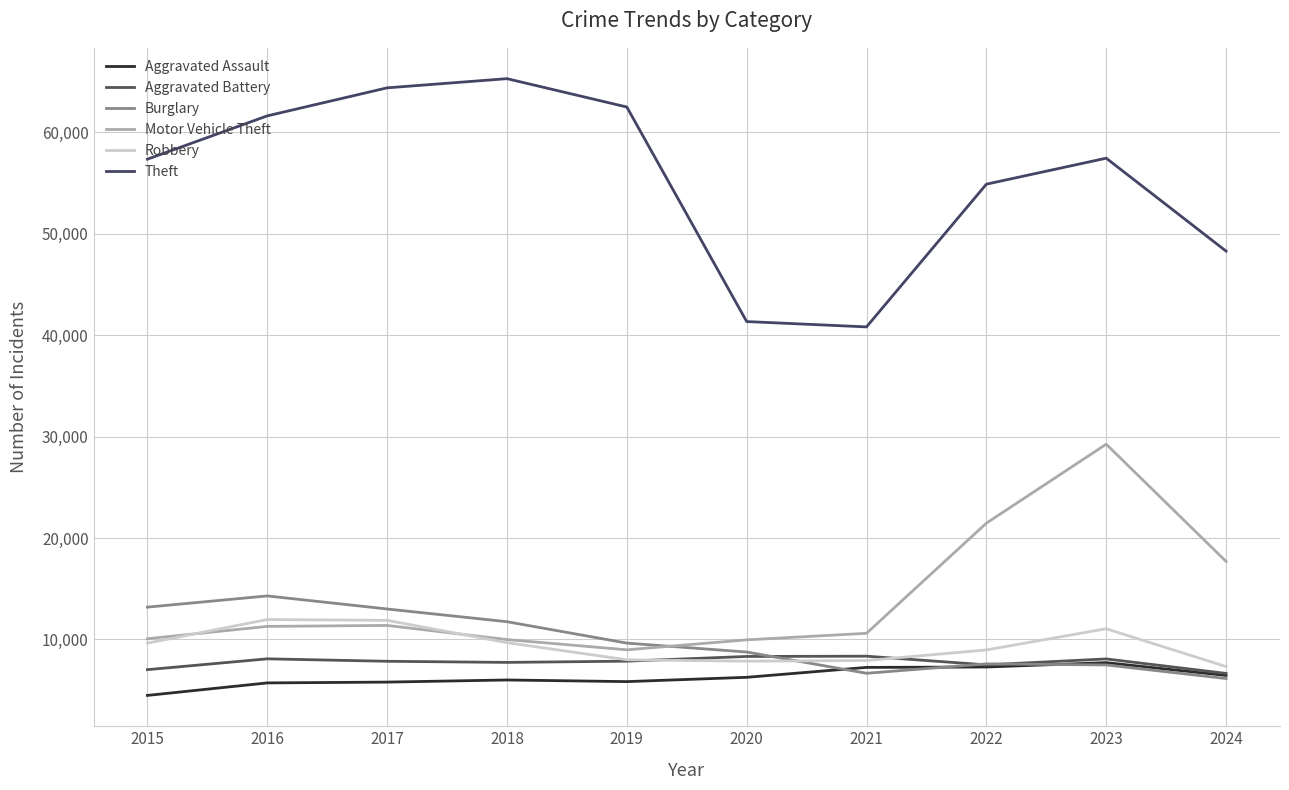

At which label does Burglary first exceed 9638?

2015